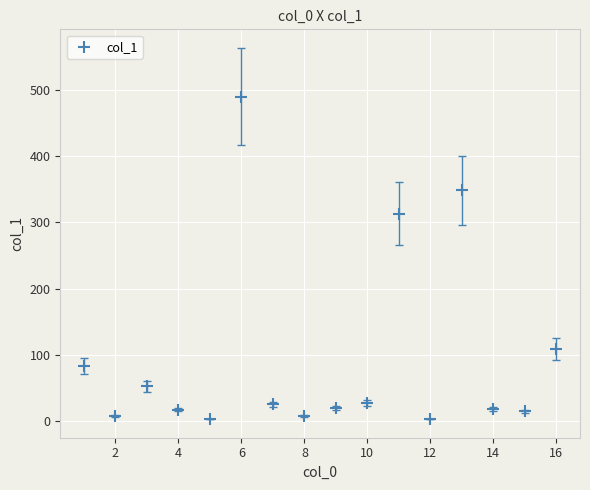

What is the range of X values (max minus min)?

15.0